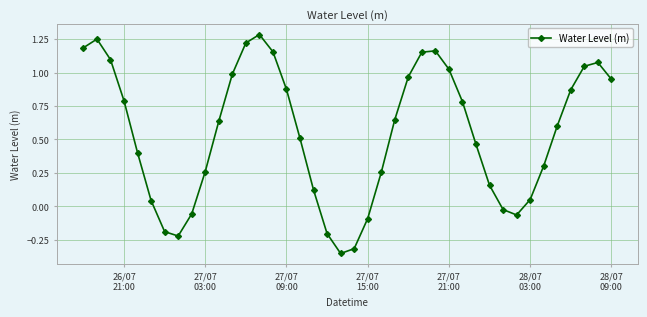

What is the difference between the second highest and minimum values?

1.6